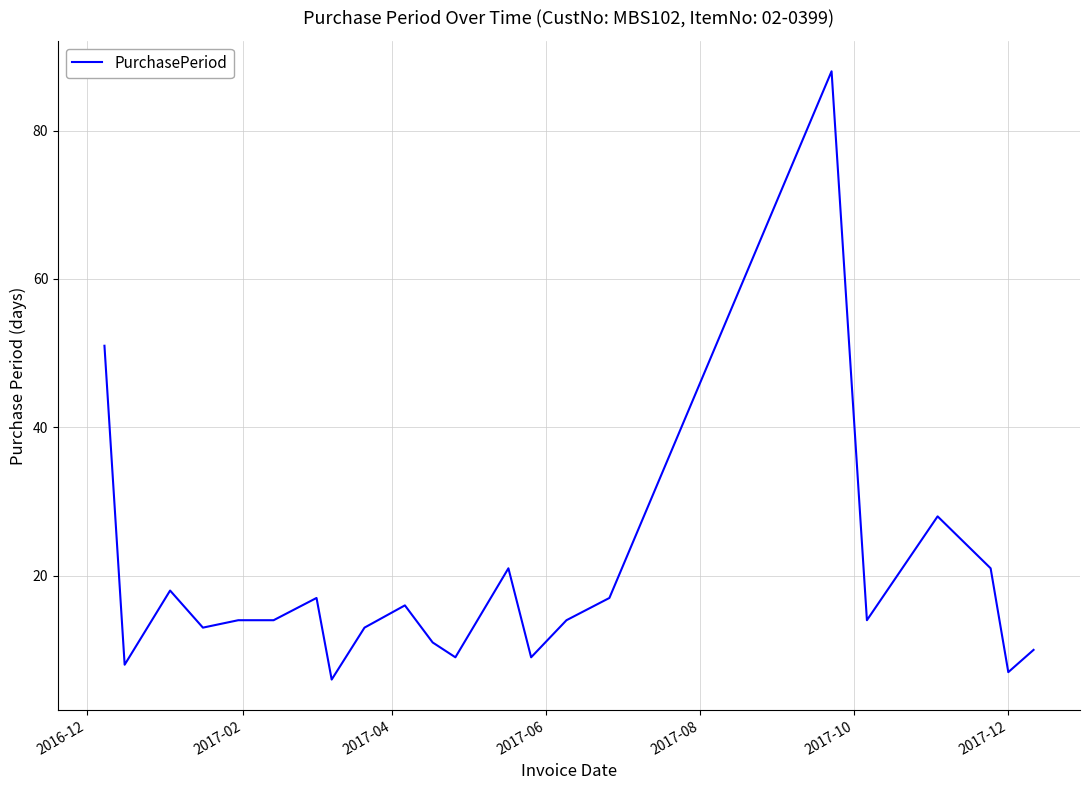

What is the minimum value shown in the chart?

6